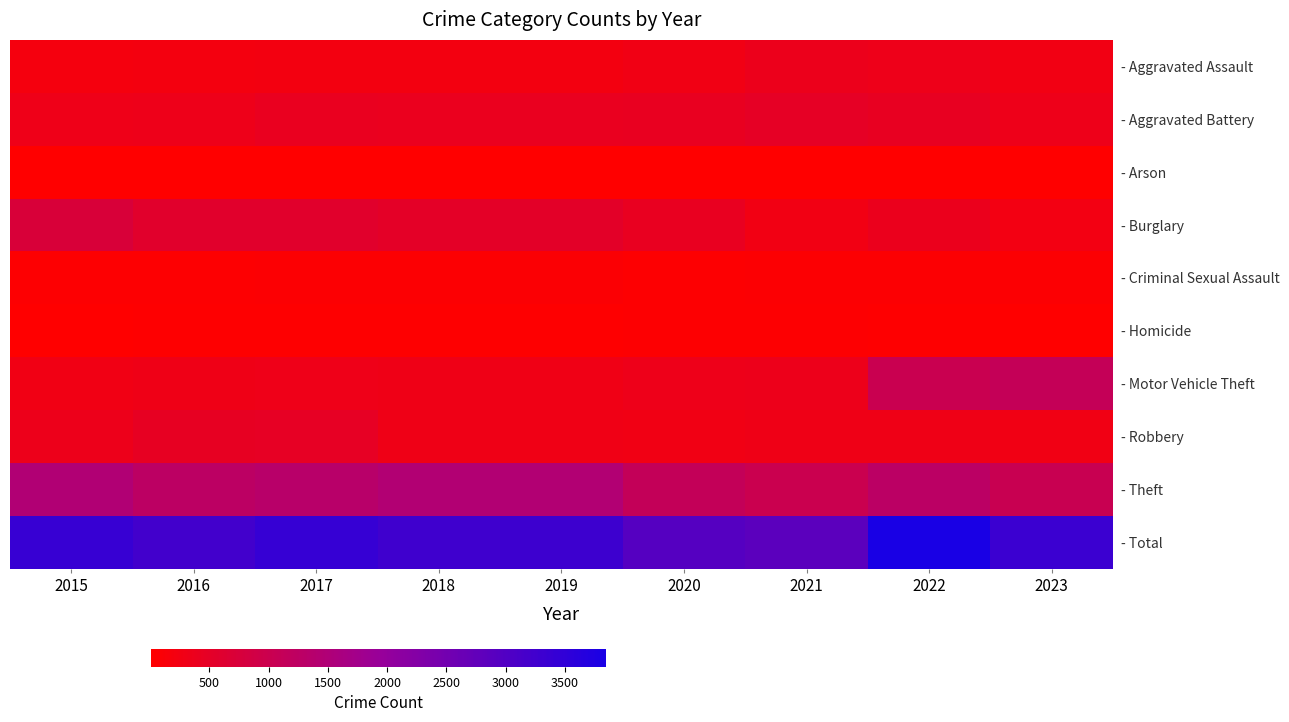

What is the total value across all series at 2019?

6588